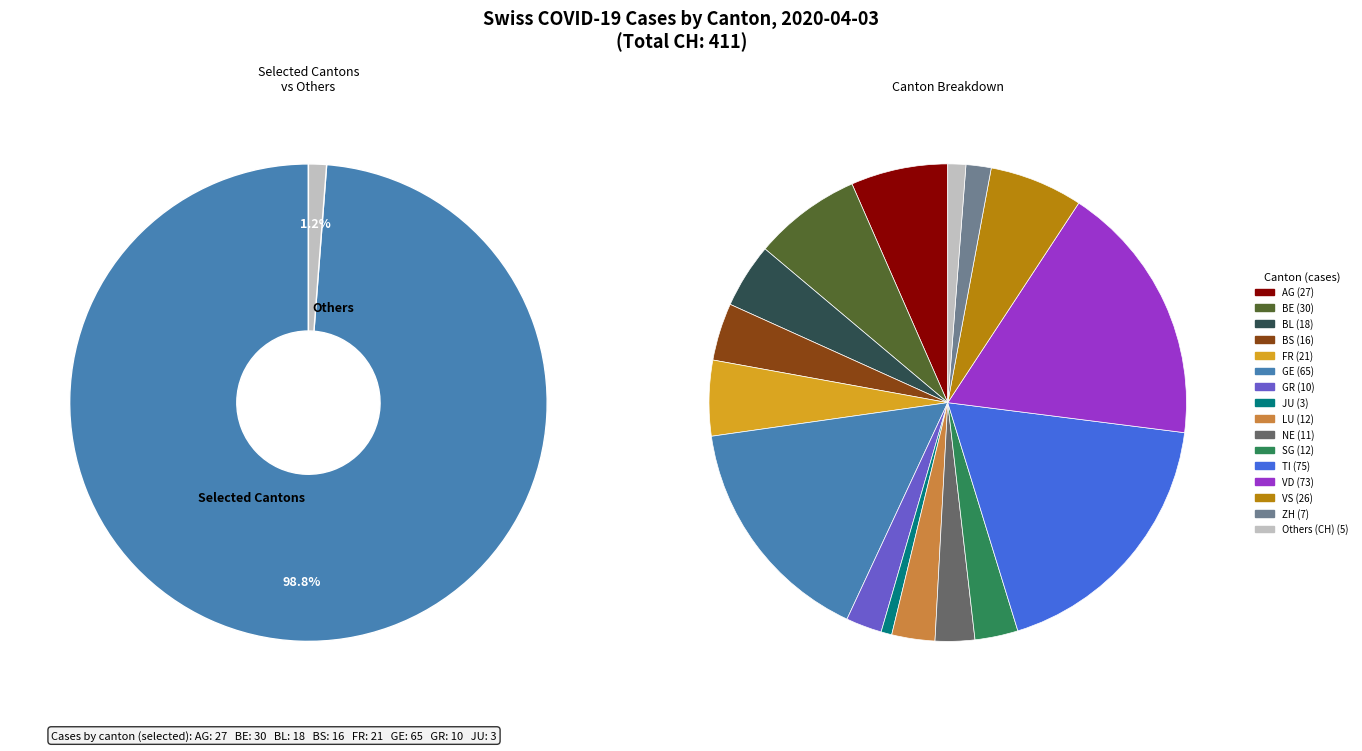

How many slices are in this pie chart?

15